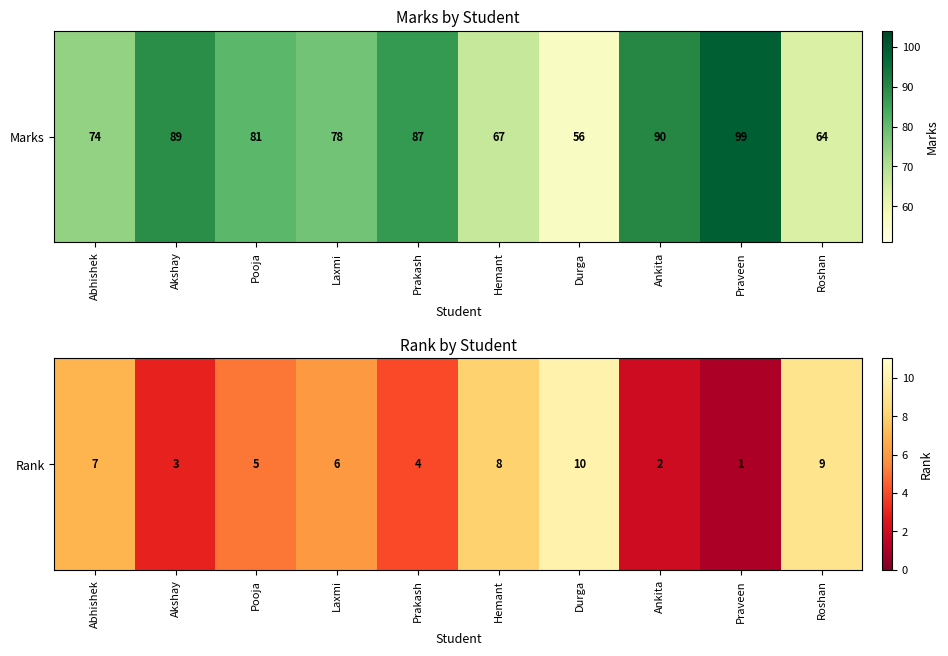

Count the values in the range 3 to 8.

6